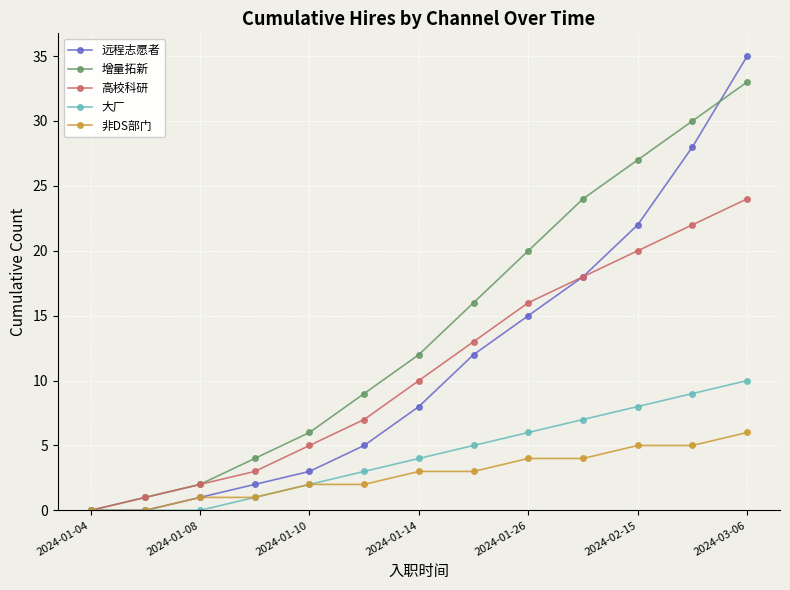

List the series in order of their peak value, highest first.

远程志愿者, 增量拓新, 高校科研, 大厂, 非DS部门